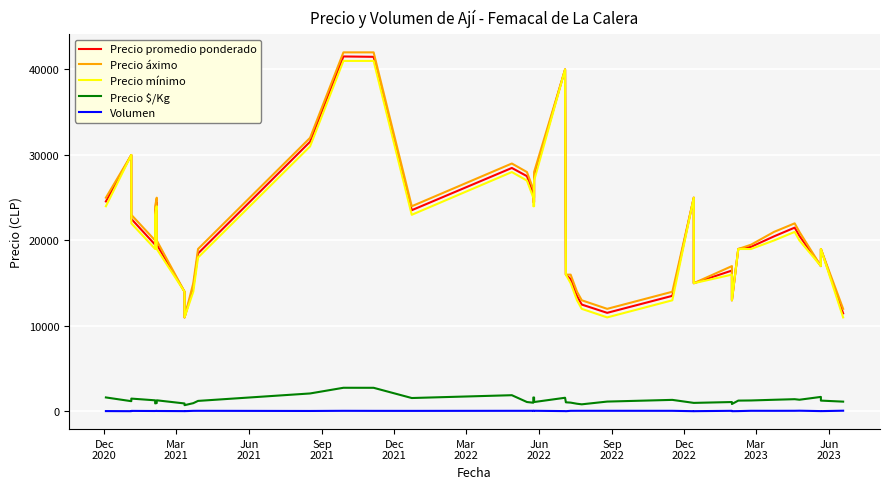

Does the chart display data point markers on the line(s)?

No